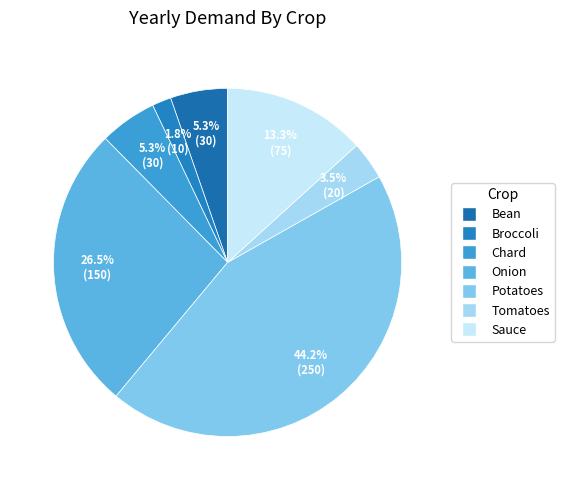

Count the number of slices in the pie.

7